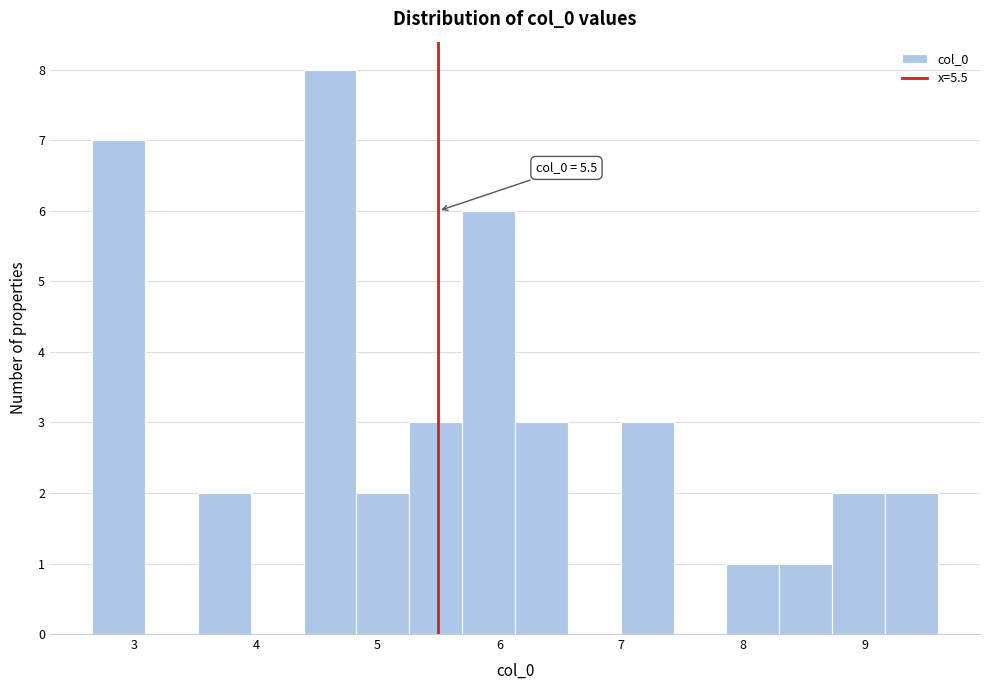

Which range on the x-axis has the tallest bar?

4.4 to 4.8